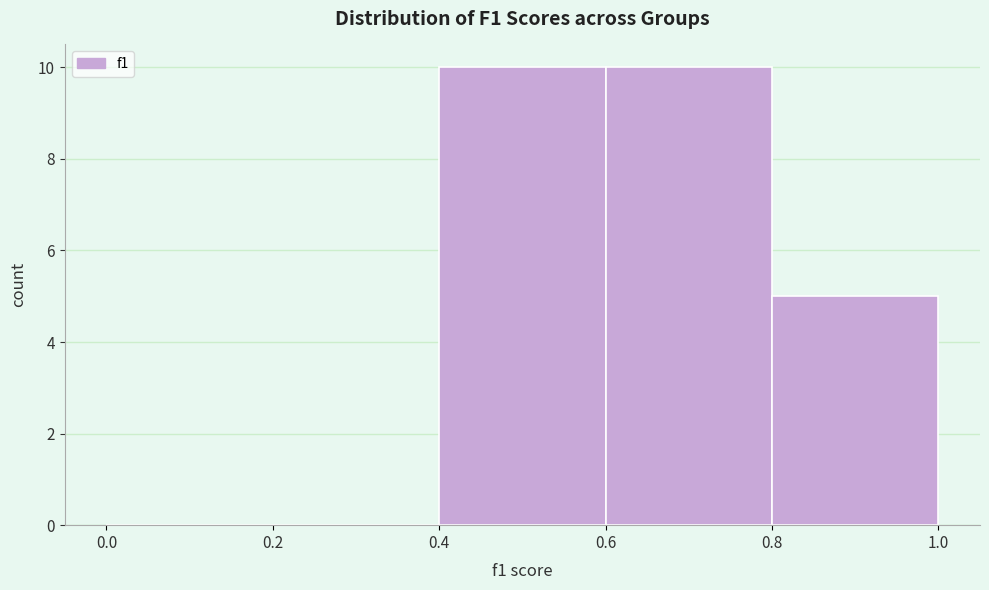

How tall is the bar that spans 0.8 to 1.0 on the x-axis? The values are not printed on the chart, so give them approximately, as read against the axis.

5